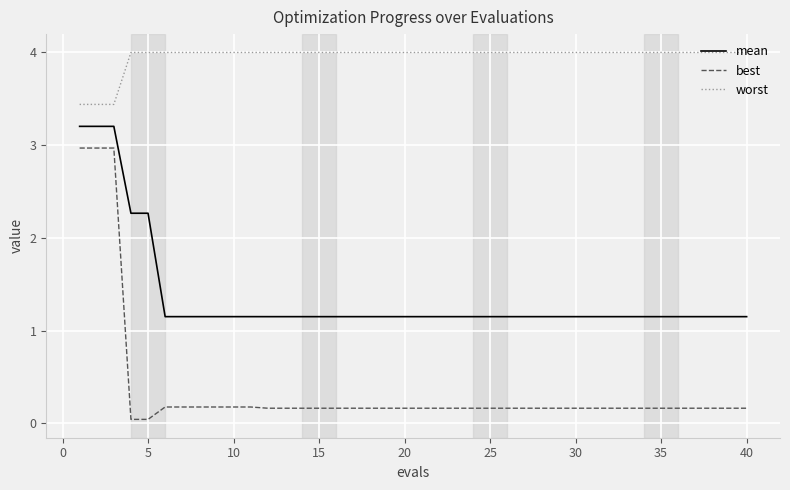

Rank the series by their maximum value, from lowest to highest.

best, mean, worst